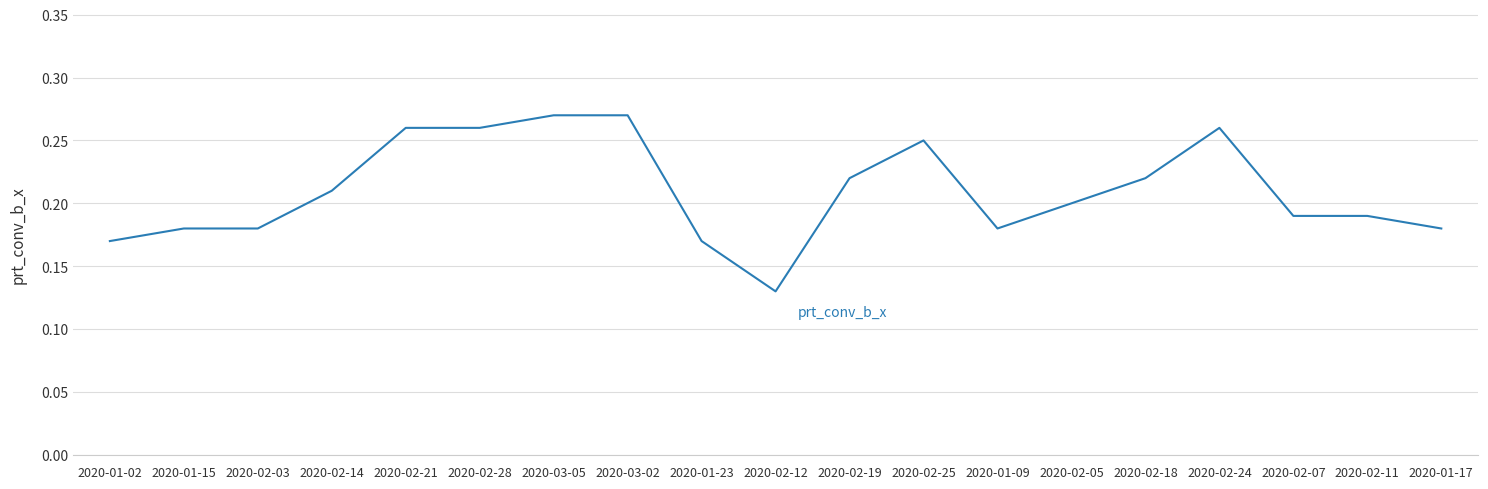

At which label is the value closest to 0?

2020-02-12